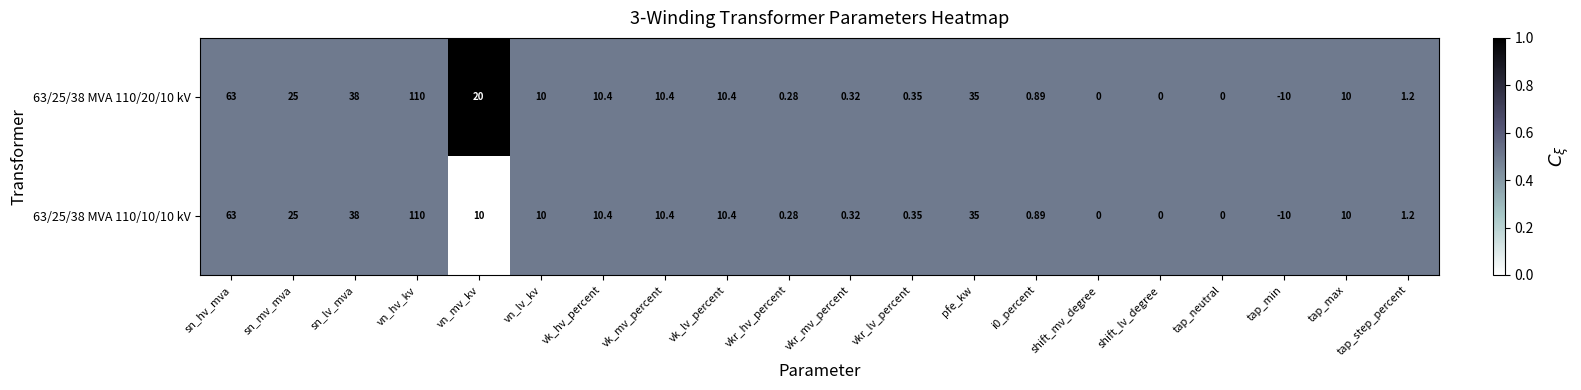

At which category is the sum across all series the highest?

vn_hv_kv